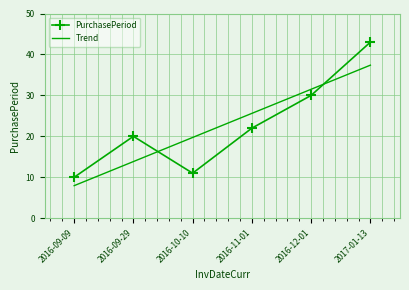

Rank the categories by Trend value from highest to lowest.

2017-01-13, 2016-12-01, 2016-11-01, 2016-10-10, 2016-09-29, 2016-09-09